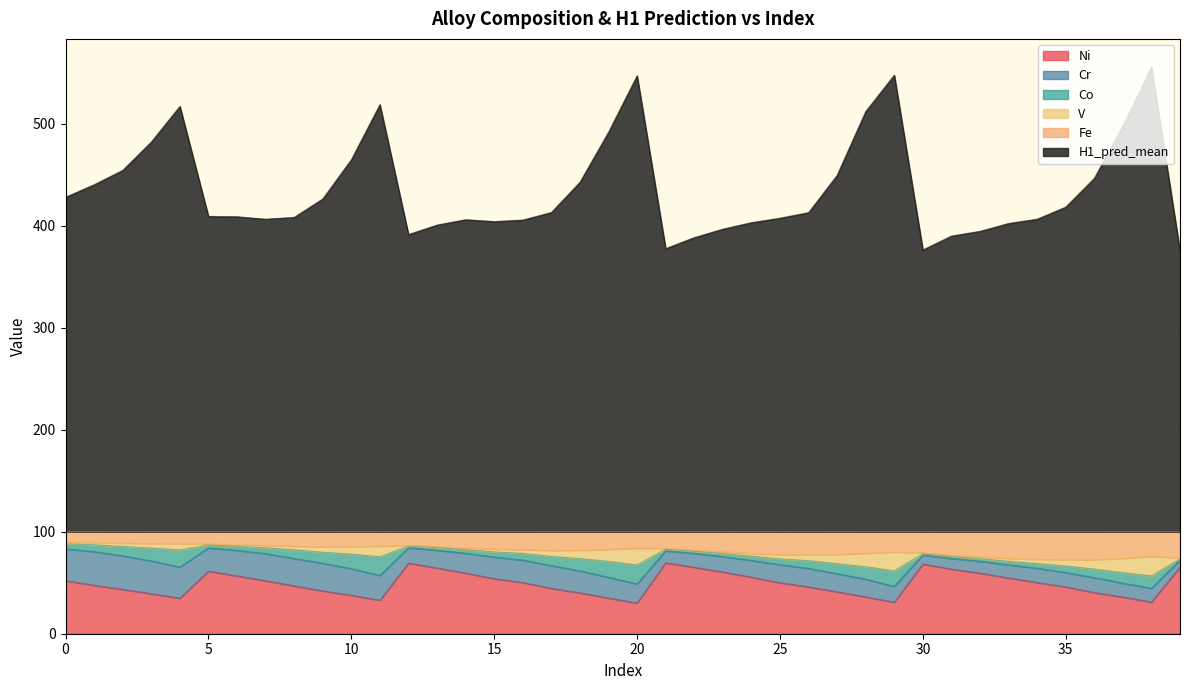

What is the sum of all Ni values?

1964.5